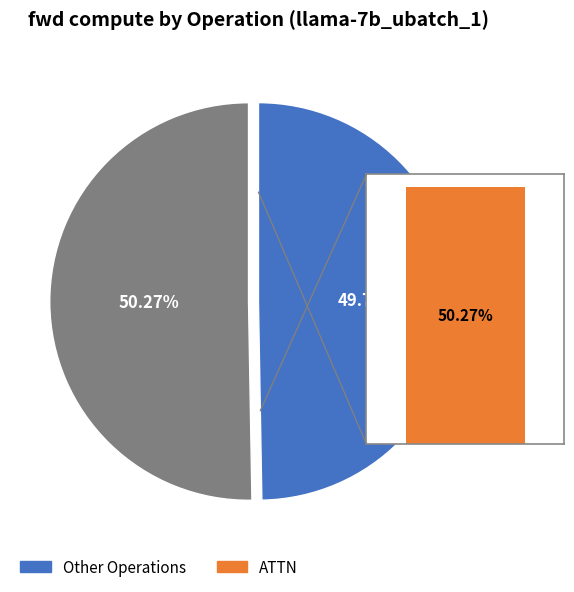

Which slice represents more than half of the pie?

ATTN